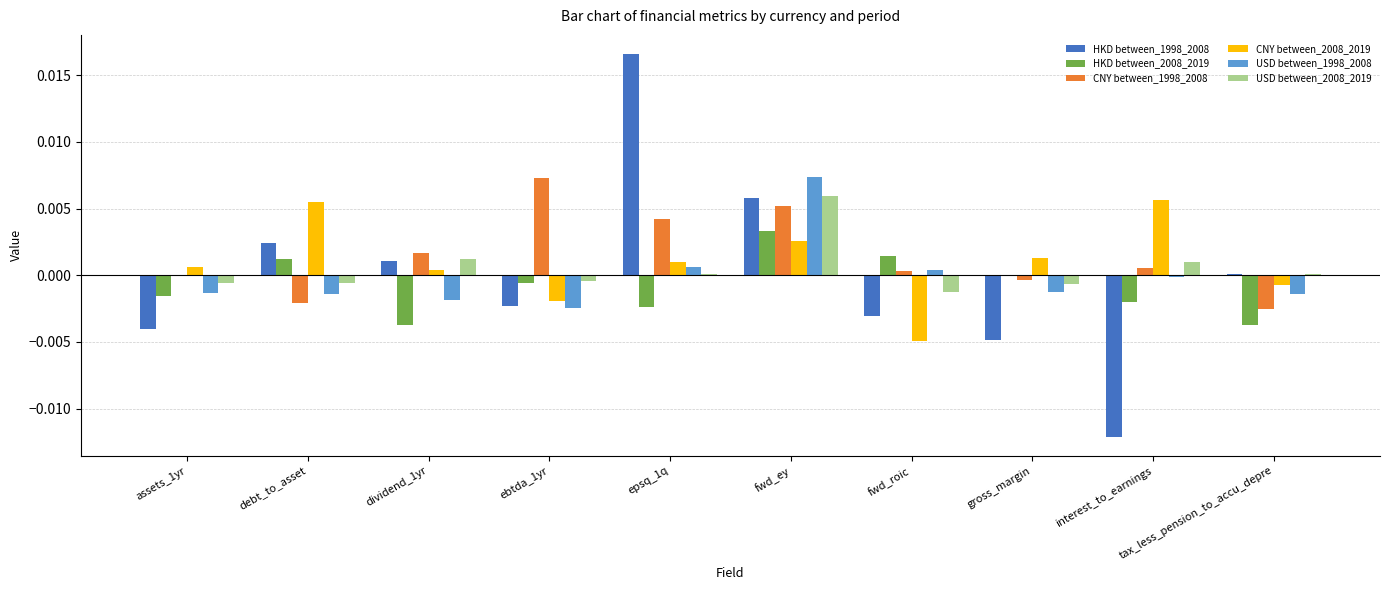

How many groups of bars are there?

10